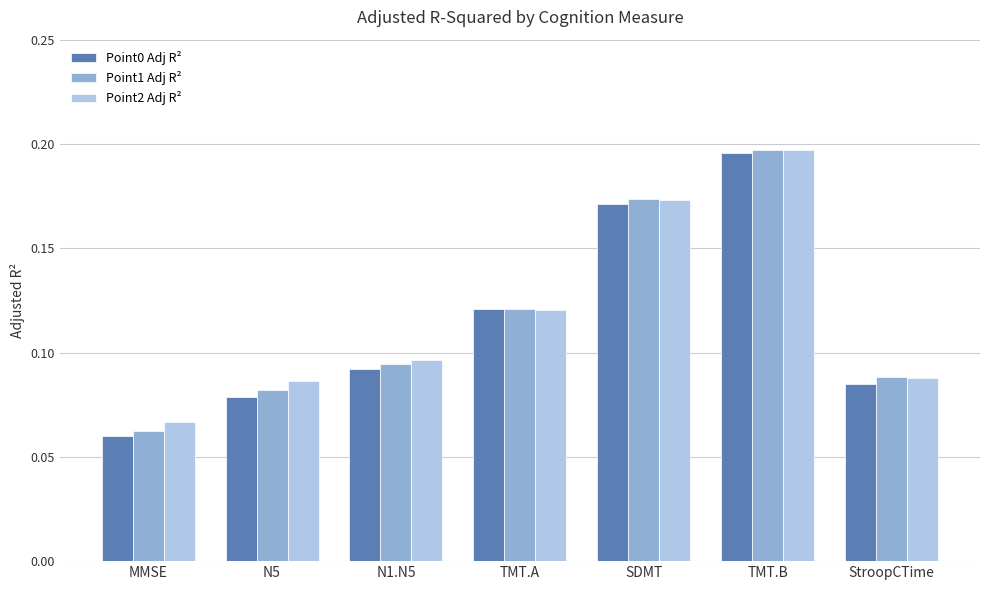

What is the label of the 3rd bar from the right?

SDMT